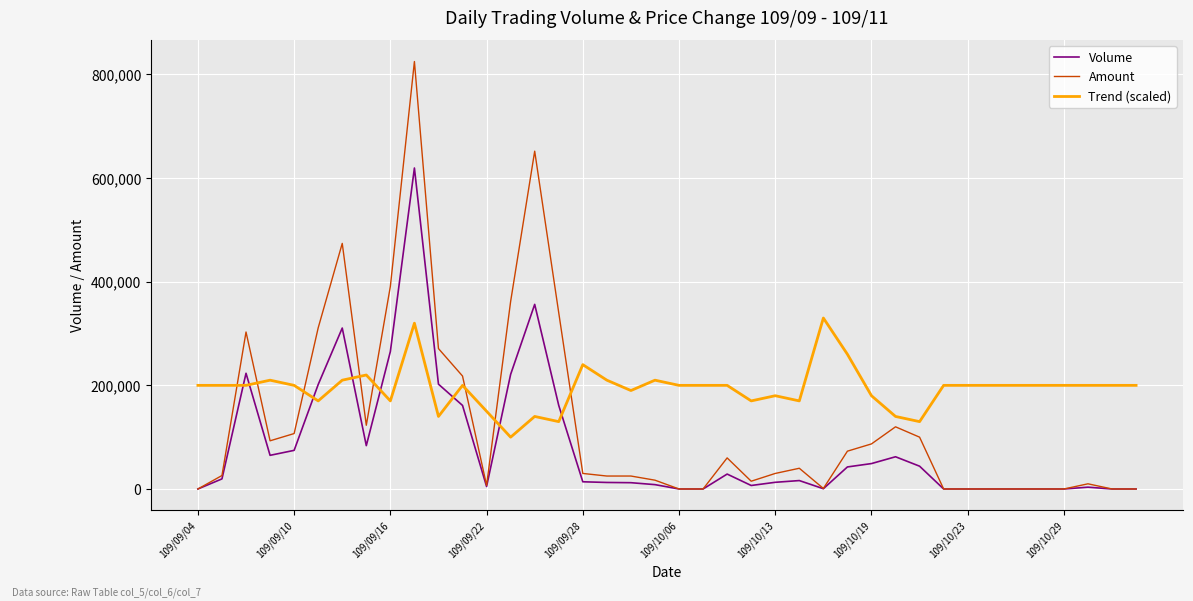

List the series in order of their overall mean, highest first.

Trend (scaled), Amount, Volume